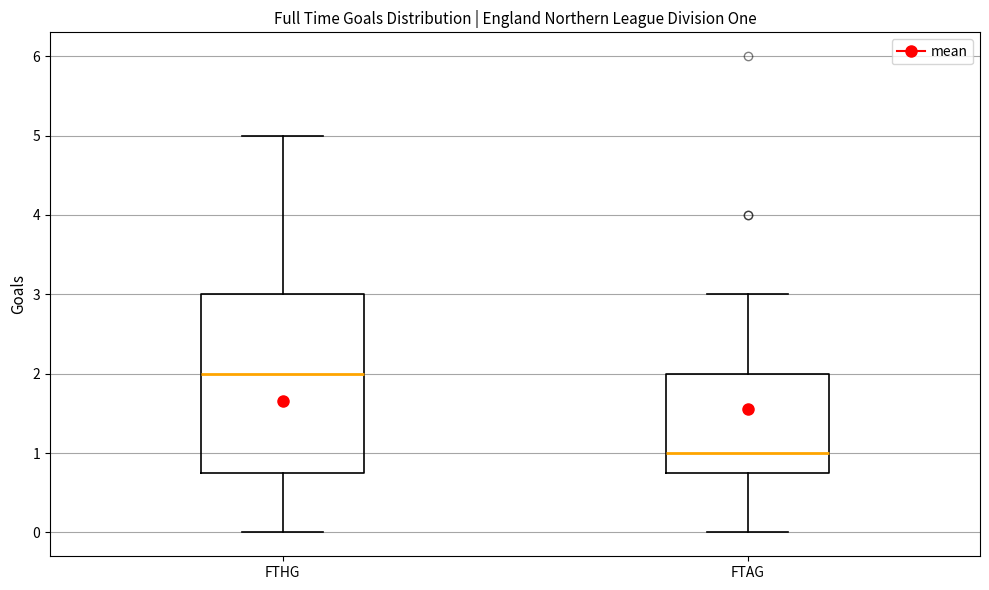

Comparing the boxes themselves (not the whiskers), which one is the tallest?

FTHG